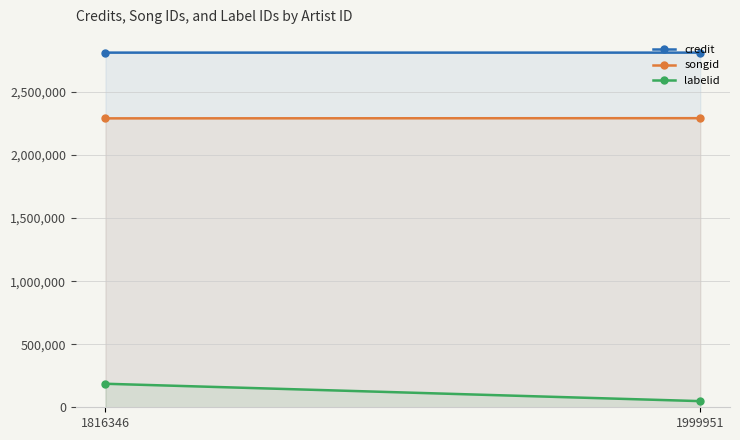

At which label is labelid closest to 117689?

1816346